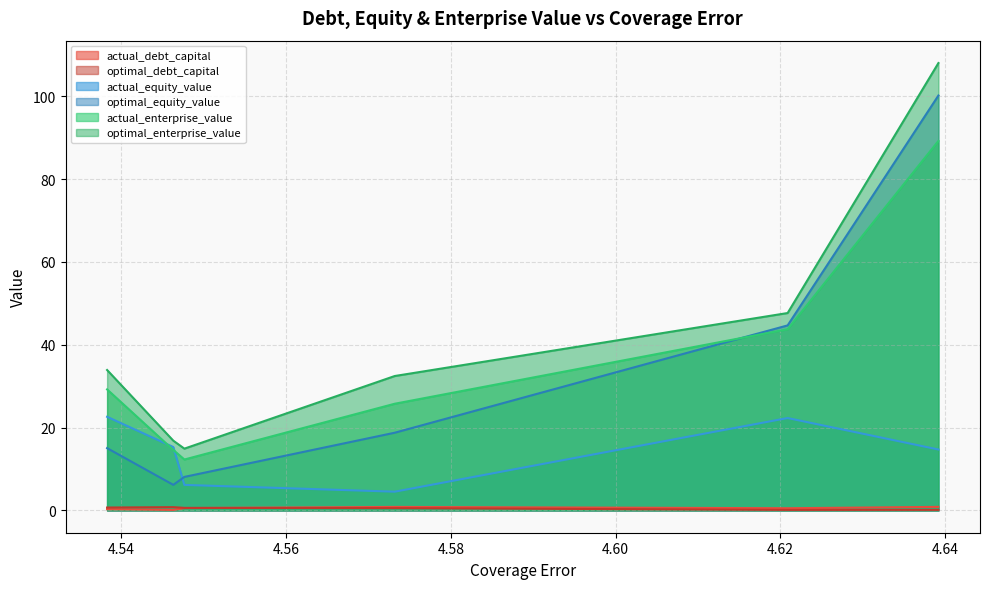

What is the difference between the highest and lowest values at 0?

33.6